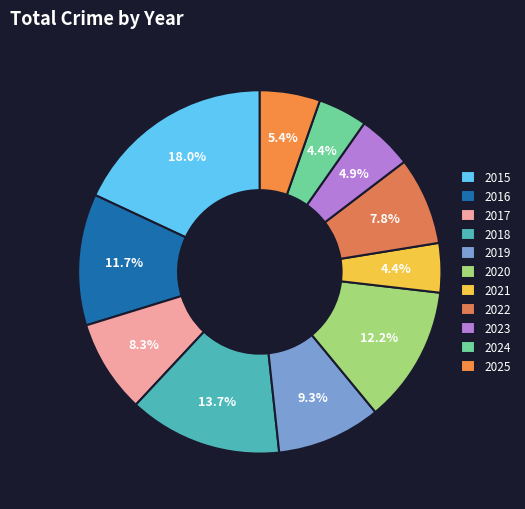

Rank the categories by value from lowest to highest.

2021, 2024, 2023, 2025, 2022, 2017, 2019, 2016, 2020, 2018, 2015